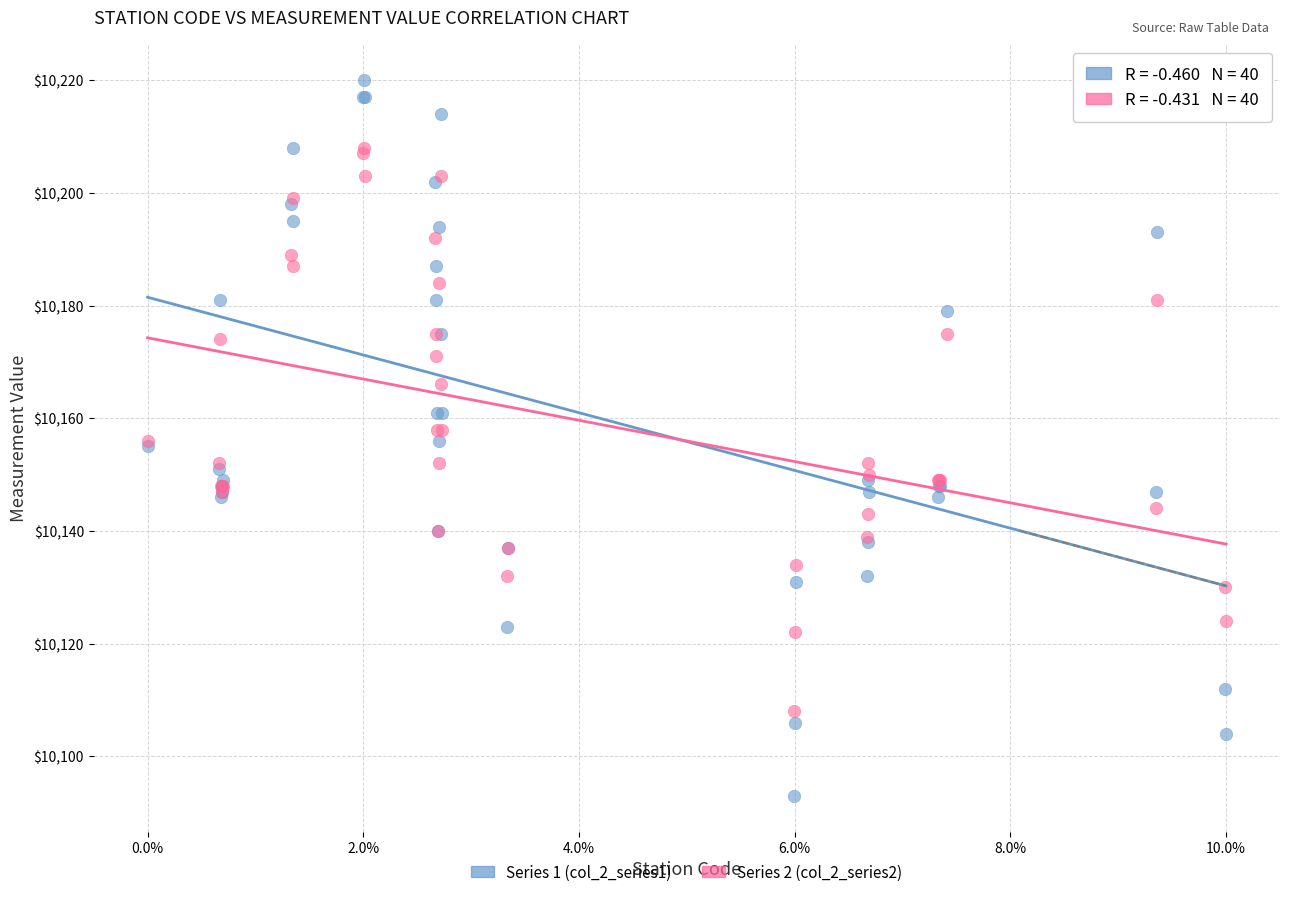

Which series has the largest Y range (max minus min)?

Series 1 (col_2_series1)